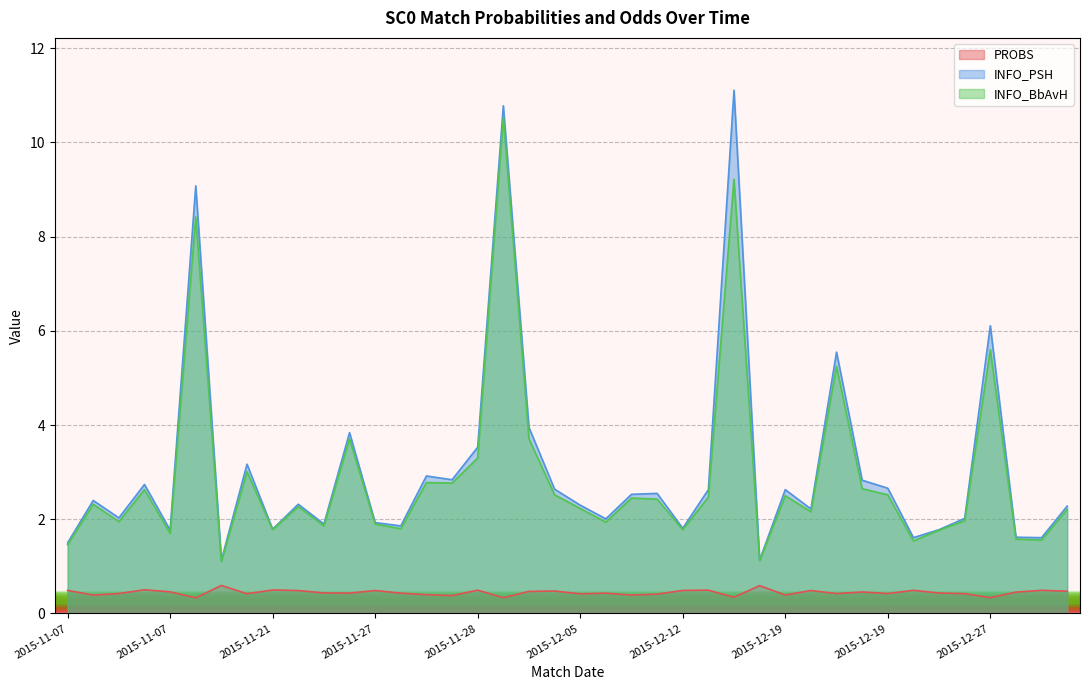

Where is PROBS nearest to the value 0?

2015-11-08